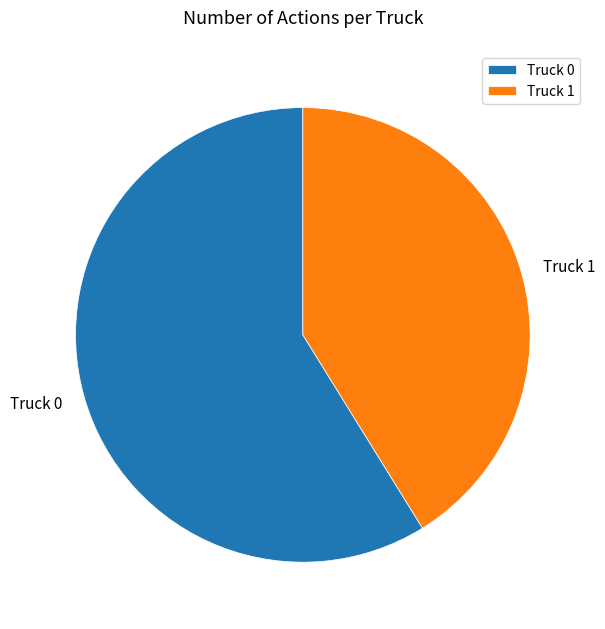

Do Truck 1 and Truck 0 together represent more than half of the pie?

Yes